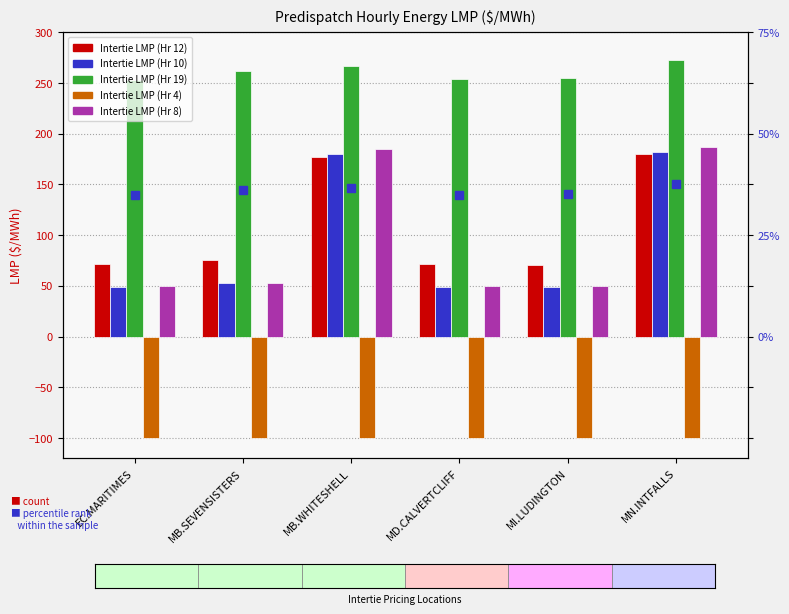

What is the sum of all Intertie LMP (Hr 12) values?

646.8